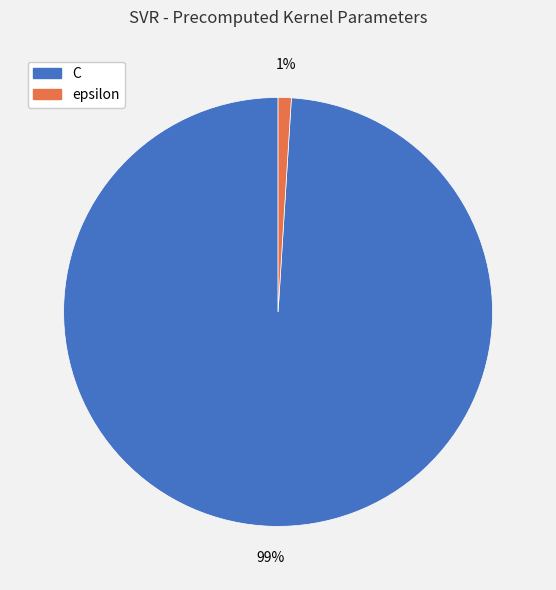

To the nearest percent, what percentage of the pie is epsilon?

1%